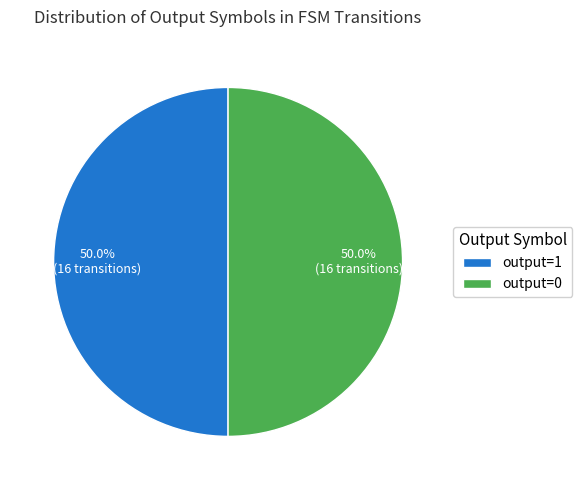

What is the total percentage of output=0 and output=1?

100.0%